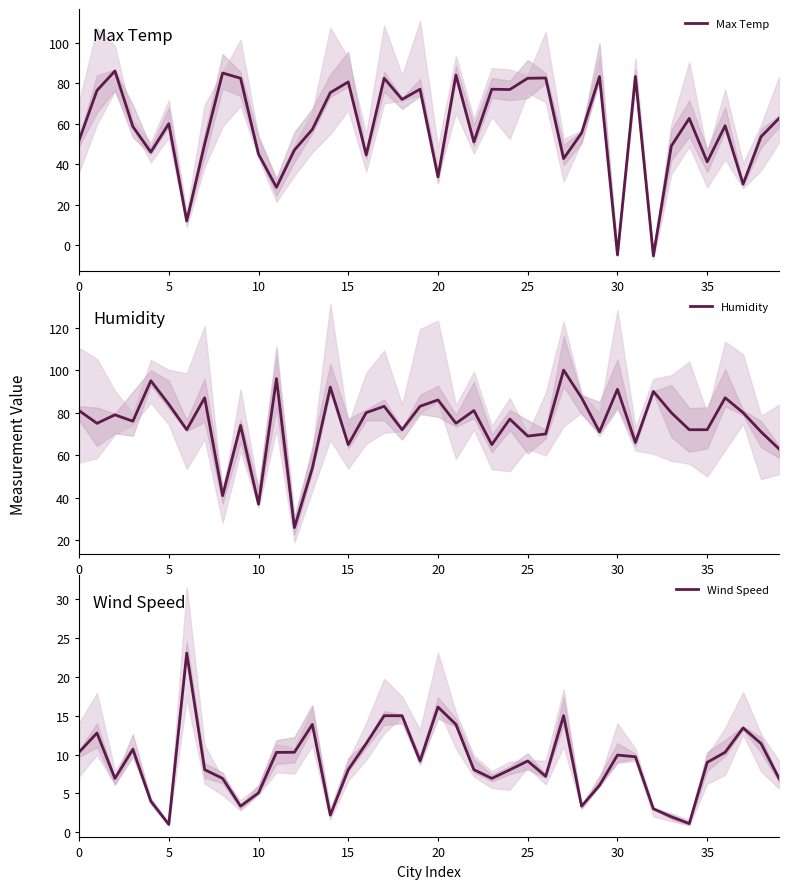

Does the chart display data point markers on the line(s)?

No